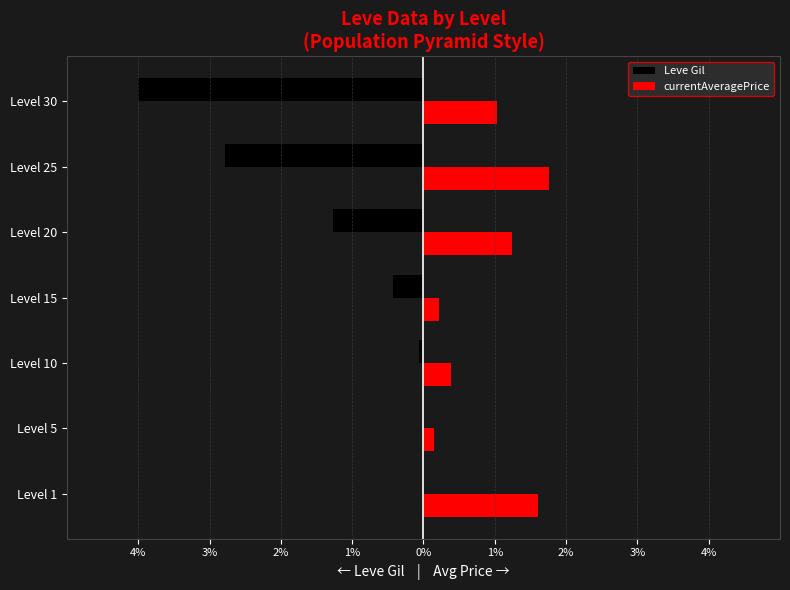

What are all the series names shown in the legend?

Leve Gil, currentAveragePrice